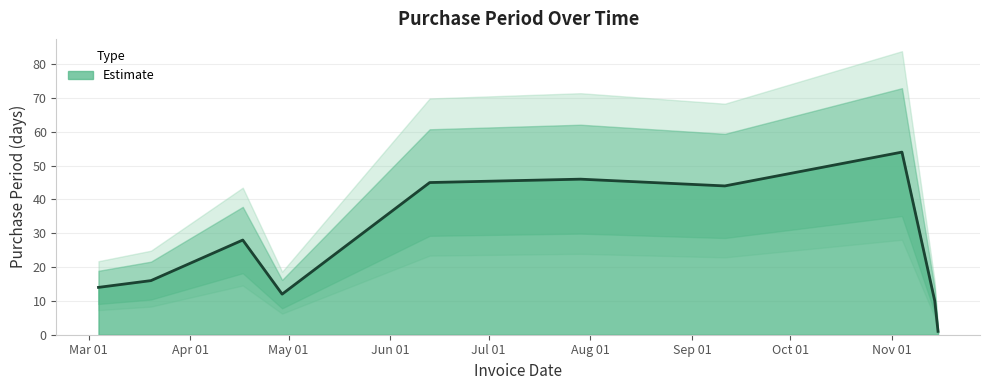

Reading left to right, extract all data points from this chart.

2017-03-04=14	2017-03-20=16	2017-04-17=28	2017-04-29=12	2017-06-13=45	2017-07-29=46	2017-09-11=44	2017-11-04=54	2017-11-14=10	2017-11-15=1